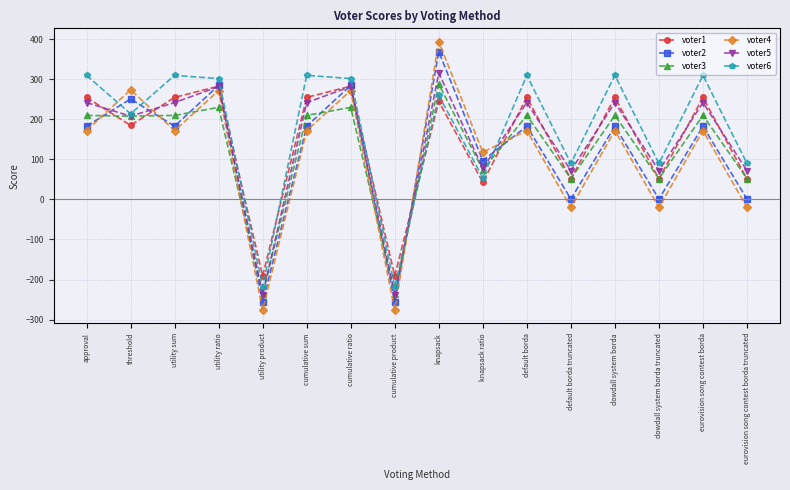

Which series has the largest range (max minus min)?

voter4